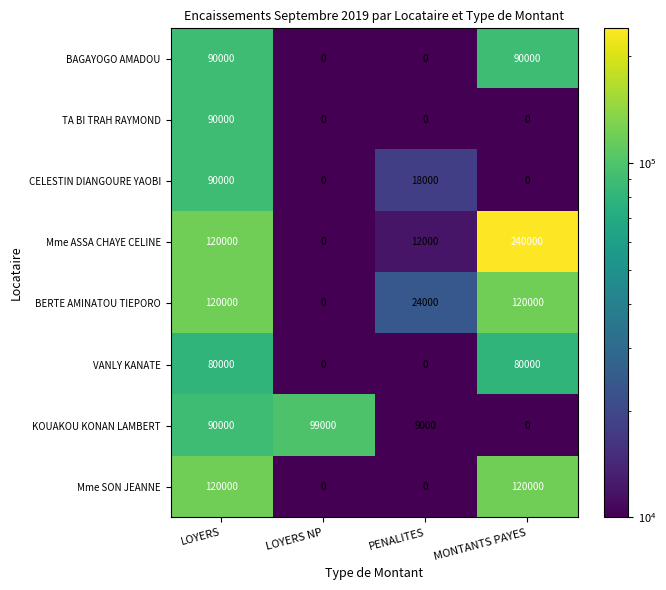

Where is Mme ASSA CHAYE CELINE nearest to the value 120000?

LOYERS